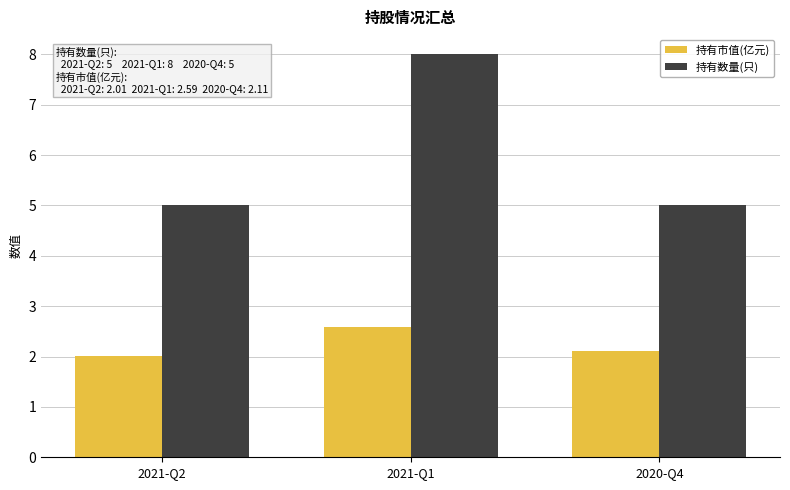

Which category has the lowest value across all series?

2021-Q2